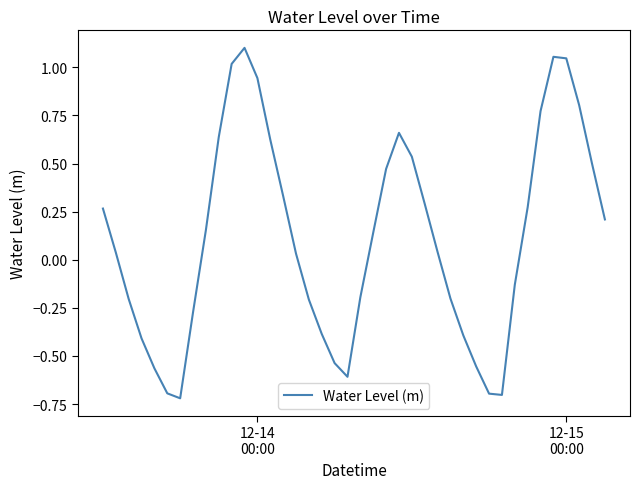

What is the difference between the maximum and minimum values?

1.8